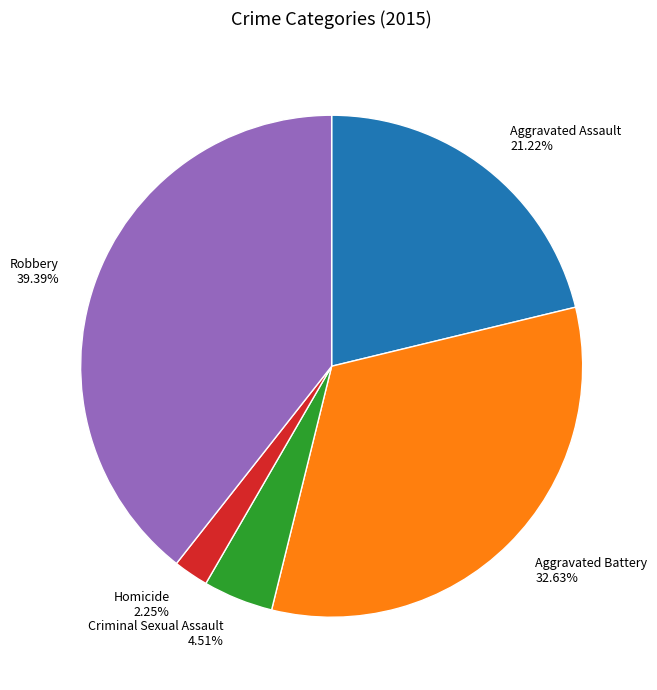

Which slice is the smallest?

Homicide